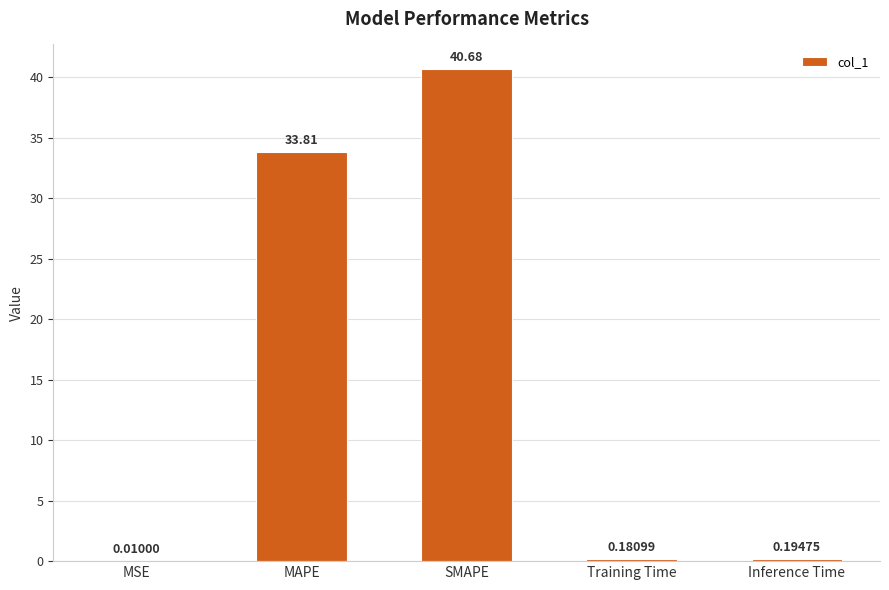

The value at MAPE is 59.3. True or false?

False